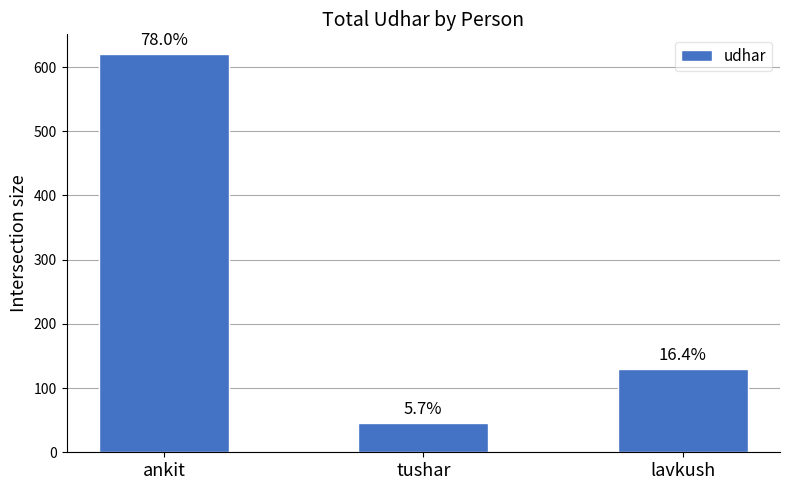

What is the value of the 1st bar from the left?

620